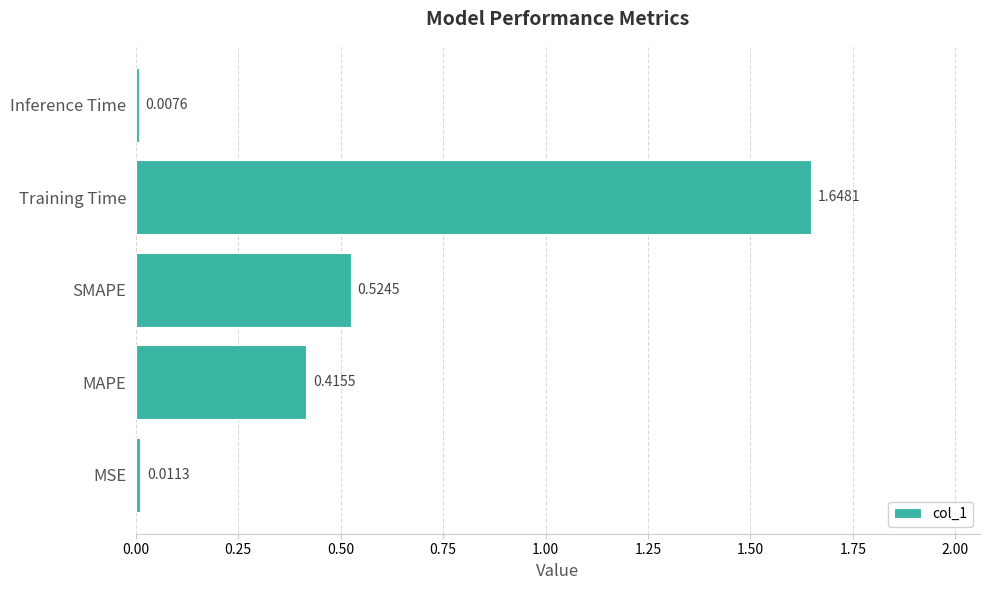

At which category does the chart reach its peak across all series?

Training Time